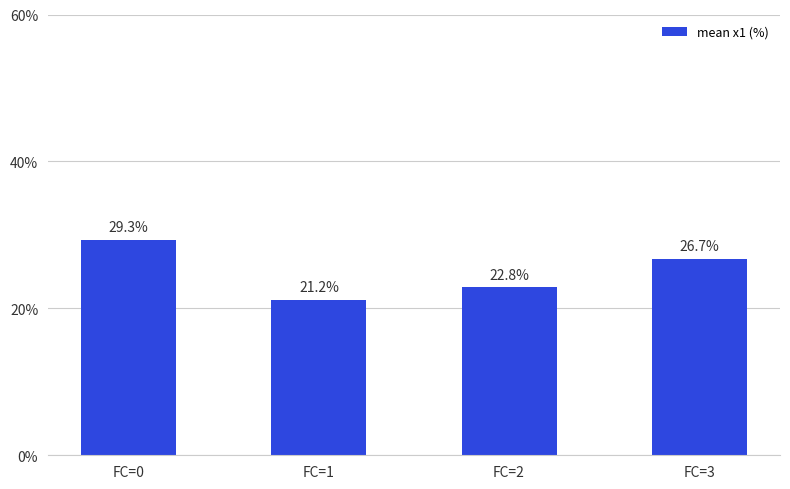

Which label corresponds to the smallest value in the chart?

FC=1